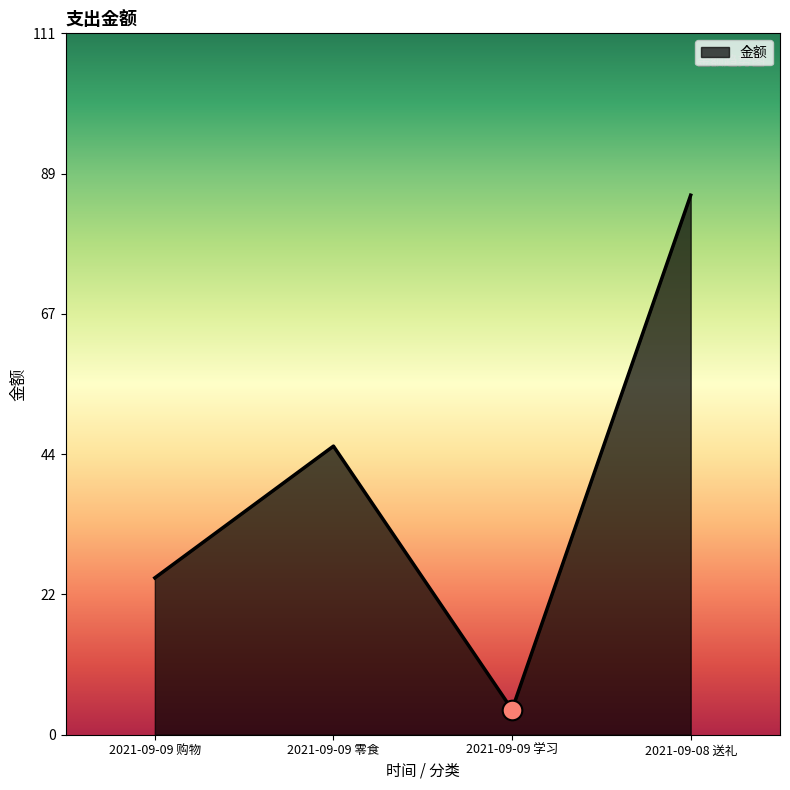

Approximately how many times larger is the value at 2021-09-08 送礼 compared to 2021-09-09 购物?

3.4